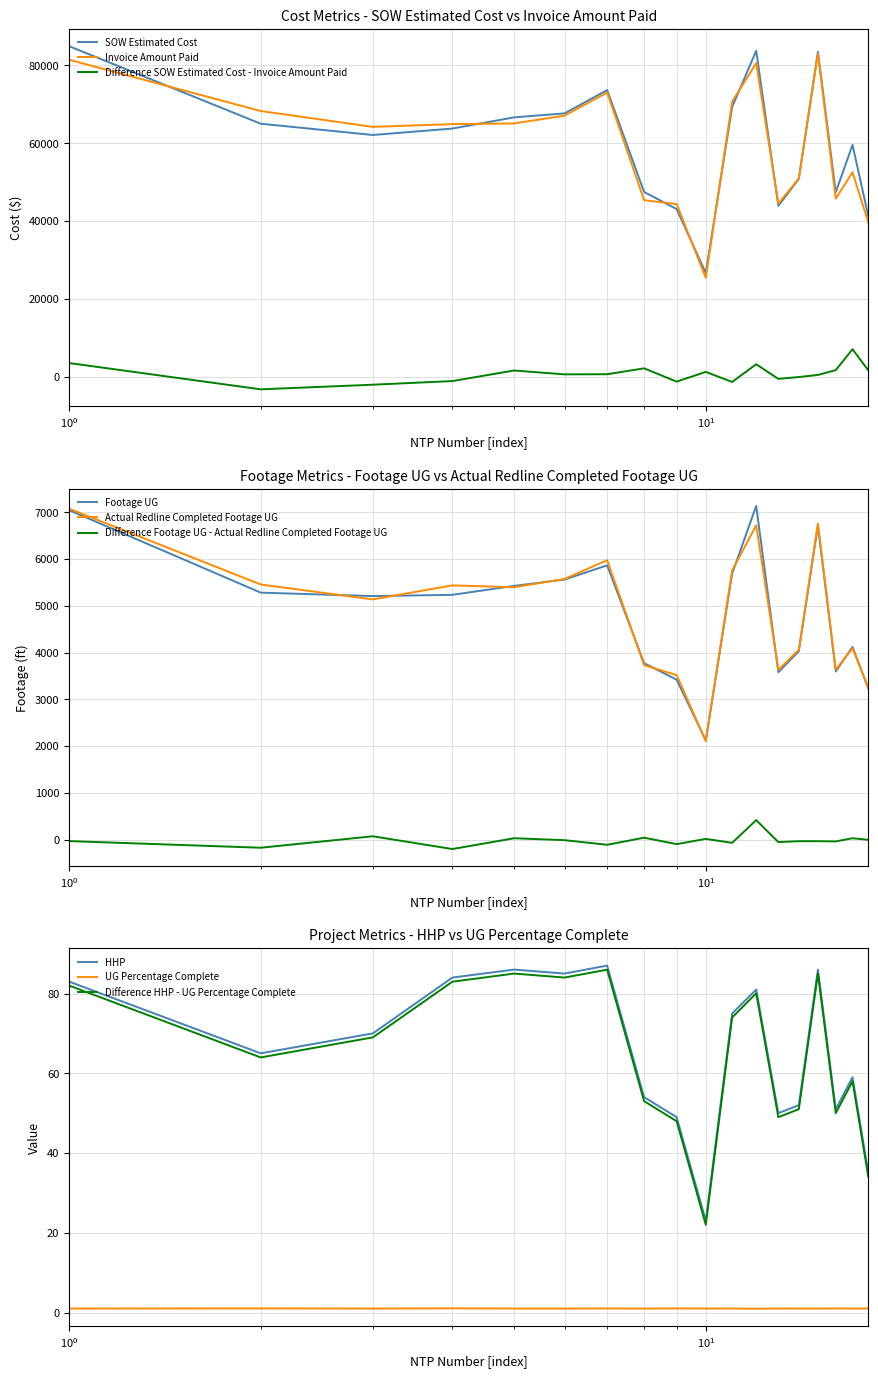

True or false: HHP and Difference HHP - UG Percentage Complete intersect in this chart.

False